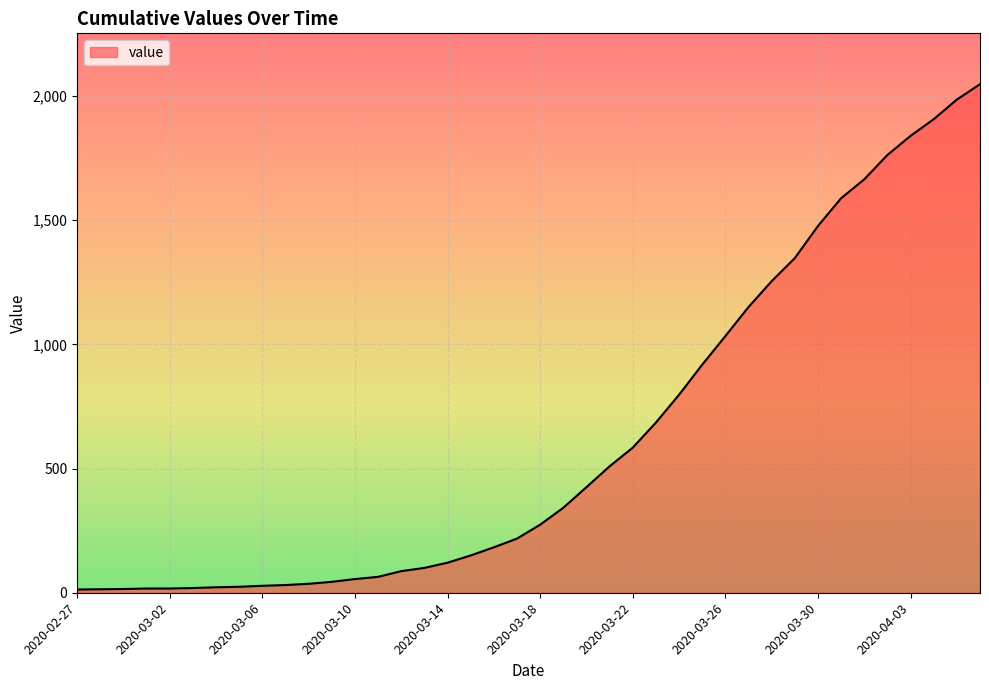

What is the difference between the maximum and minimum values?

2034